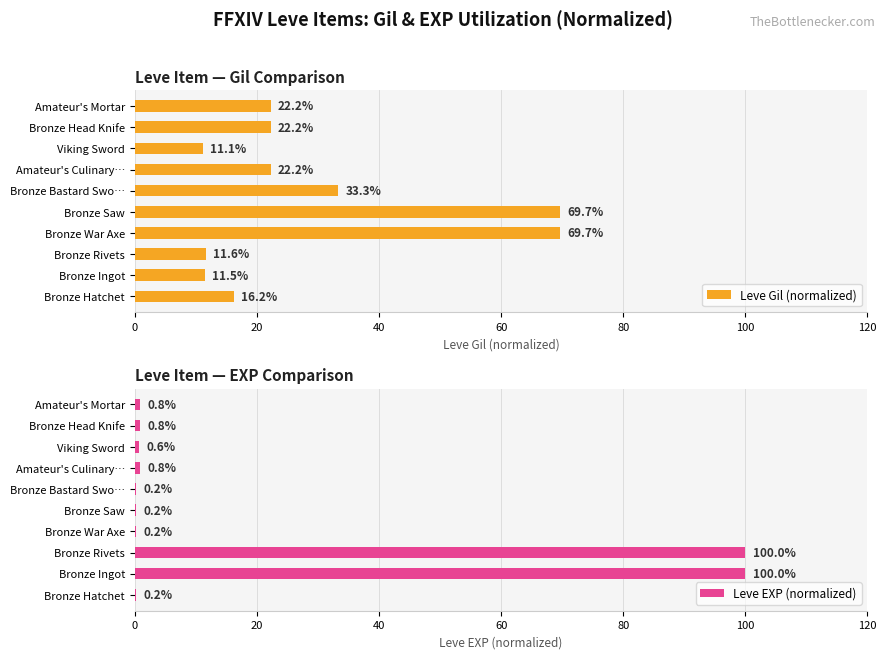

What is the difference between the maximum and second lowest values in the Leve EXP (normalized) series?

99.8